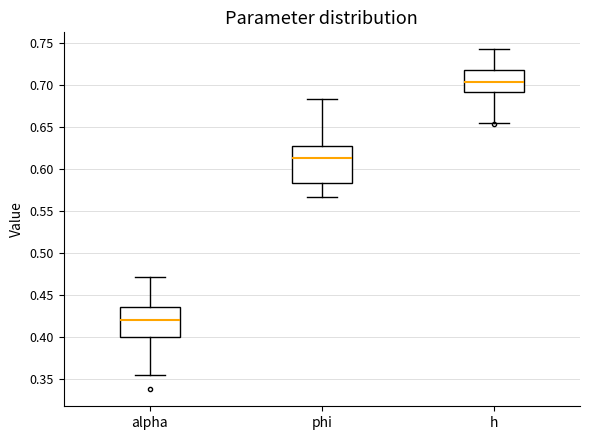

Reading left to right, read every box against the y-axis: the position of its median line, the range the box covers, and the ends of its whiskers. The values are not printed on the chart, so give them approximately, as read against the axis.

alpha: median 0.420, box 0.400 to 0.435, whiskers 0.355 to 0.470
phi: median 0.615, box 0.585 to 0.630, whiskers 0.565 to 0.685
h: median 0.705, box 0.690 to 0.720, whiskers 0.655 to 0.745